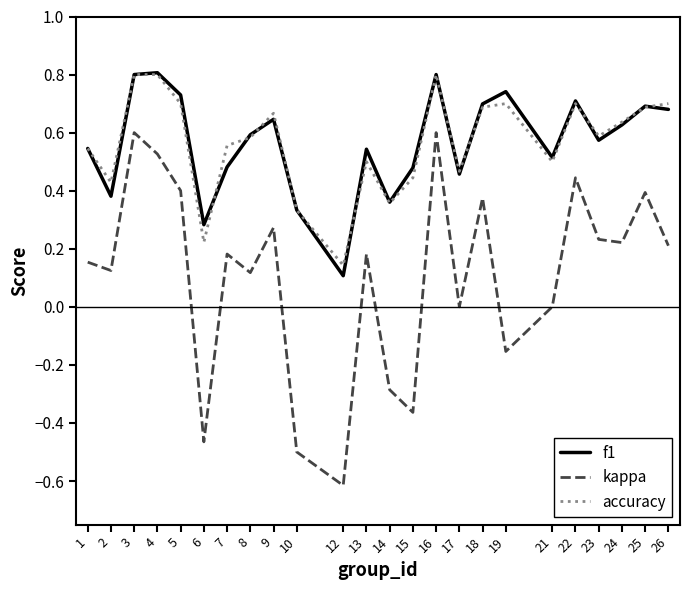

What is the sum of the accuracy values at 18 and 16?

1.5